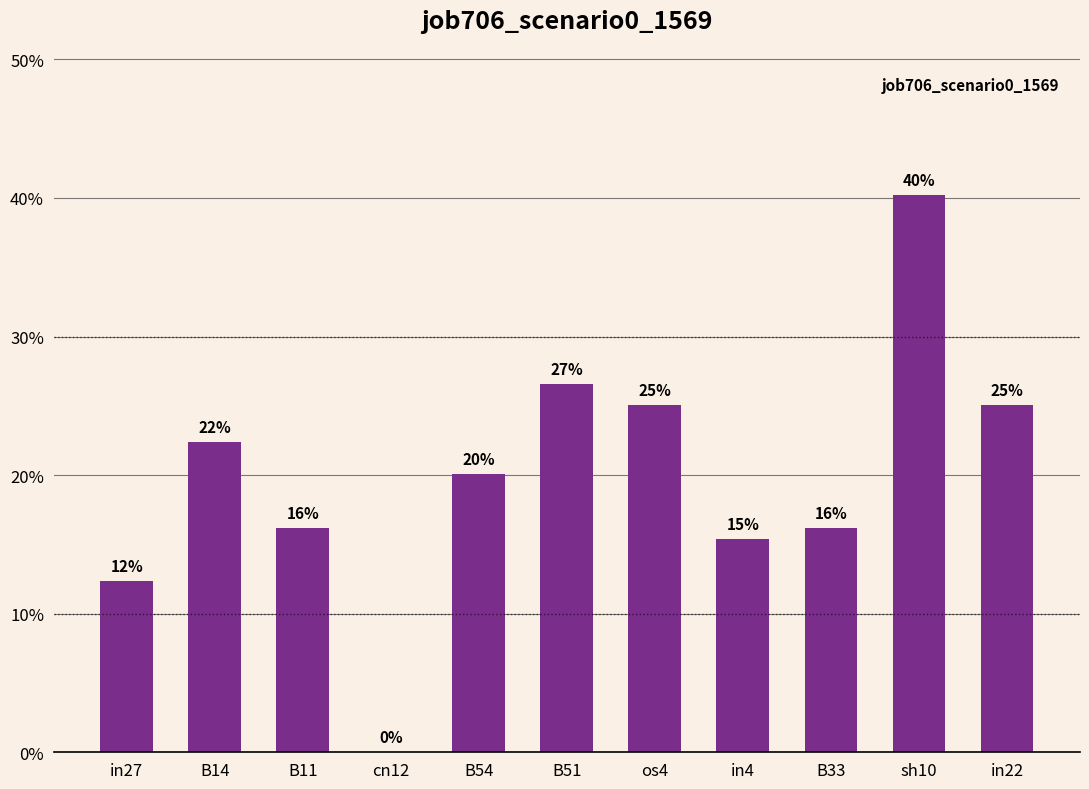

List the labels in order of value, smallest first.

cn12, in27, in4, B11, B33, B54, B14, os4, in22, B51, sh10